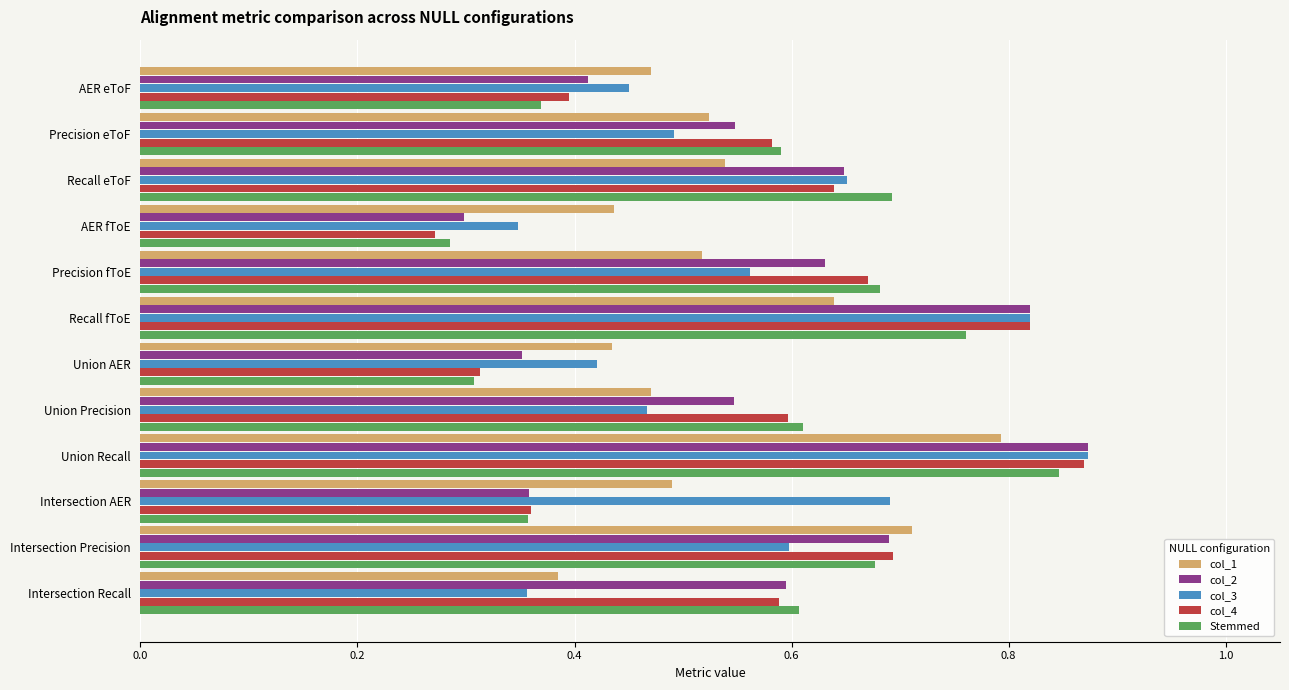

At which label is col_1 closest to 0?

Intersection Recall